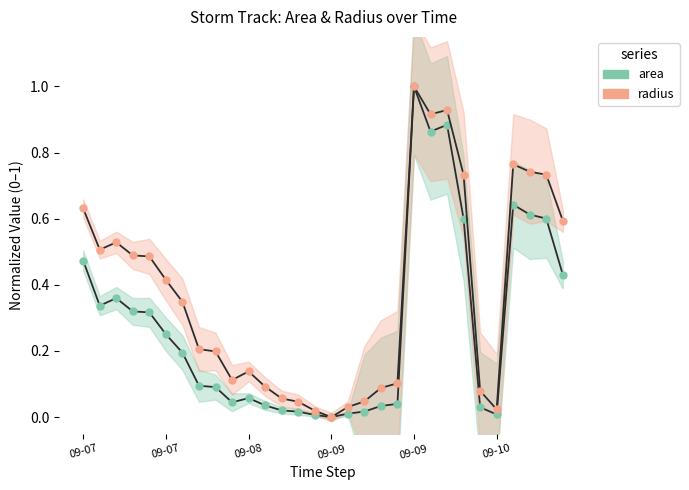

True or false: radius and area intersect in this chart.

False